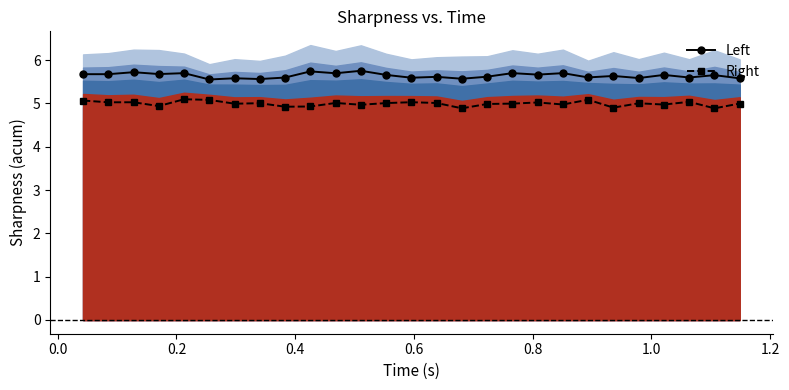

What is the lowest value of the Left series?

5.6